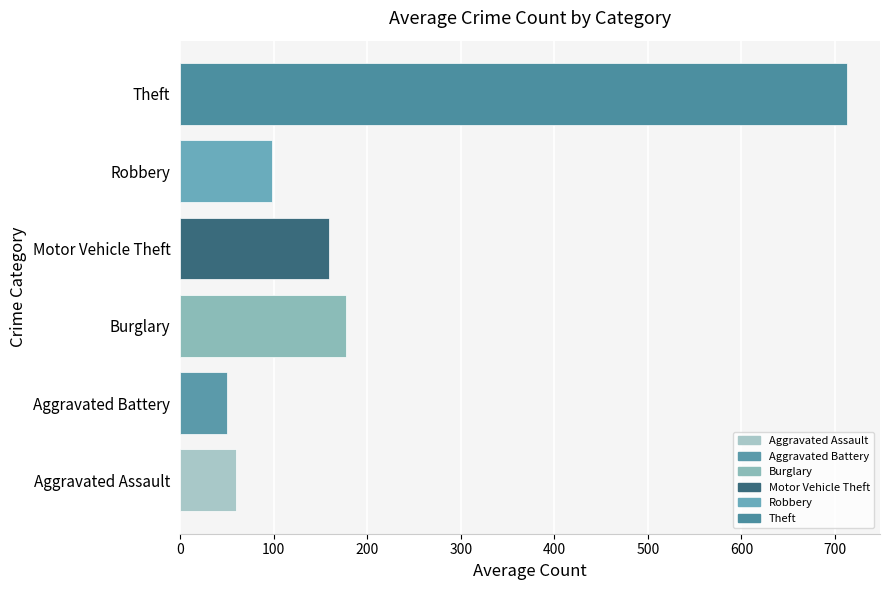

Where is the data nearest to the value 381?

Burglary